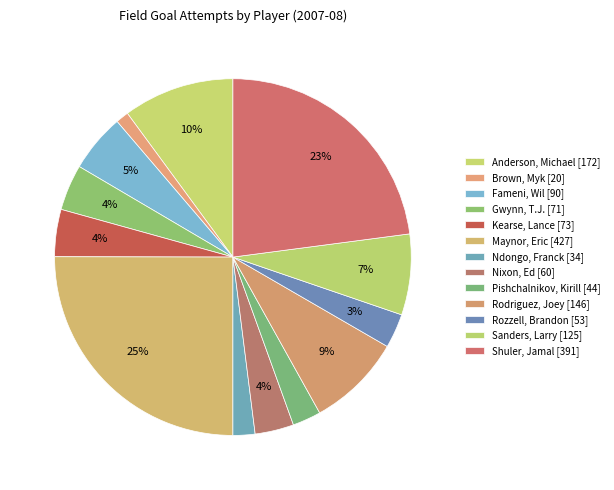

Count the number of slices in the pie.

13